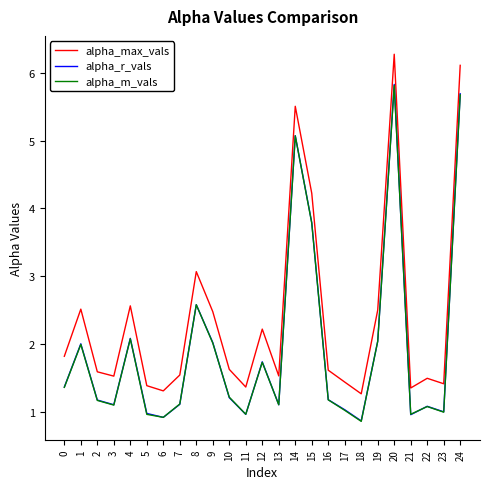

What is the difference between the second highest and minimum values in the alpha_r_vals series?

4.8